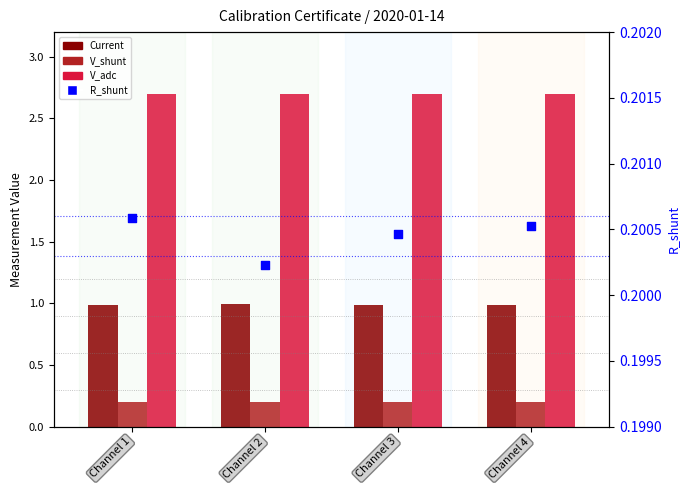

Which series contains the lowest Y value?

V_shunt